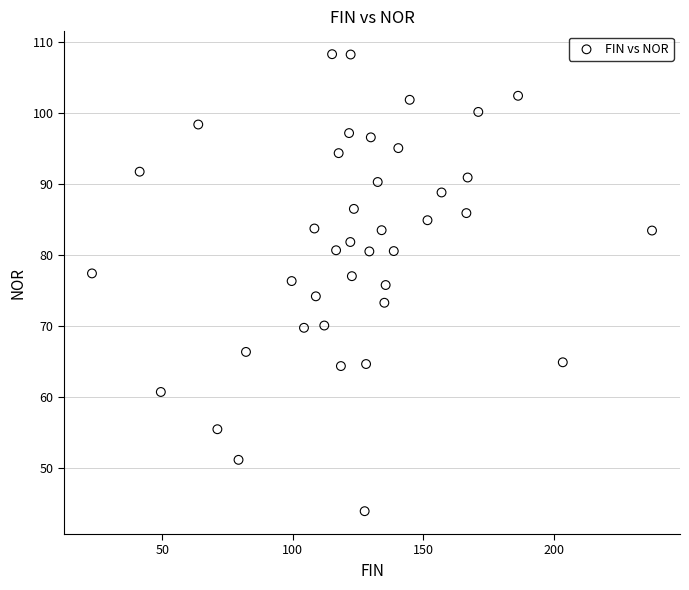

What is the range of Y values (max minus min)?

64.4